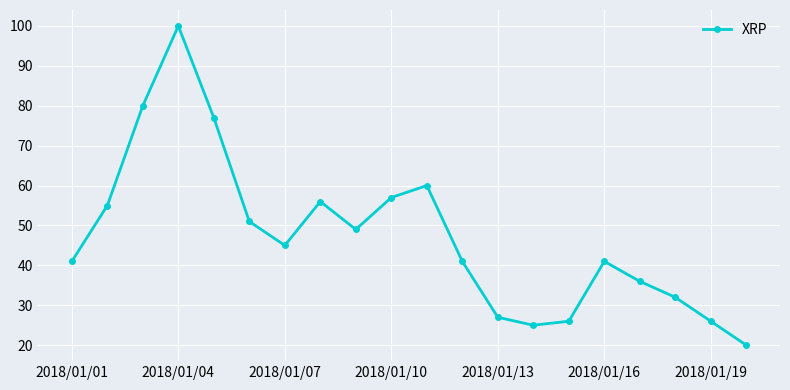

How many series are shown in this chart?

1